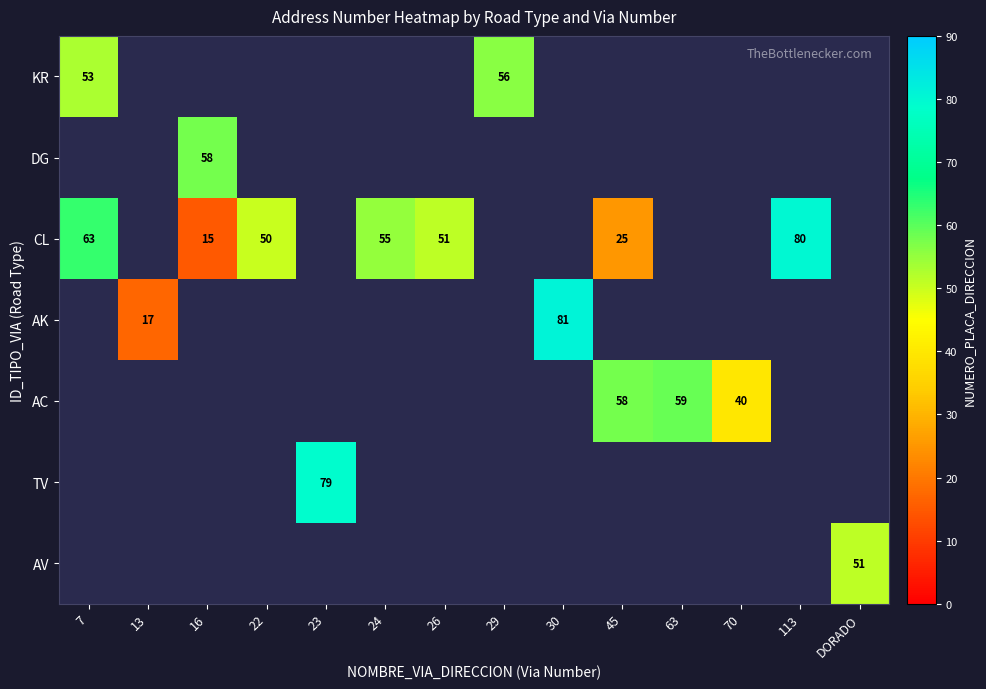

Is it true that CL equals 63 at 7?

True